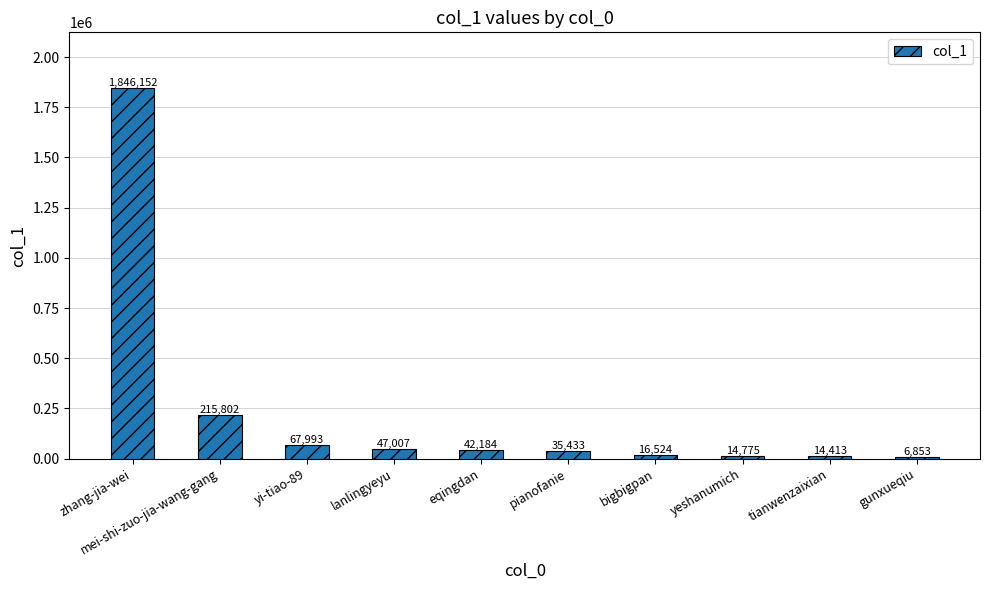

What is the label of the 3rd bar from the left?

yi-tiao-89